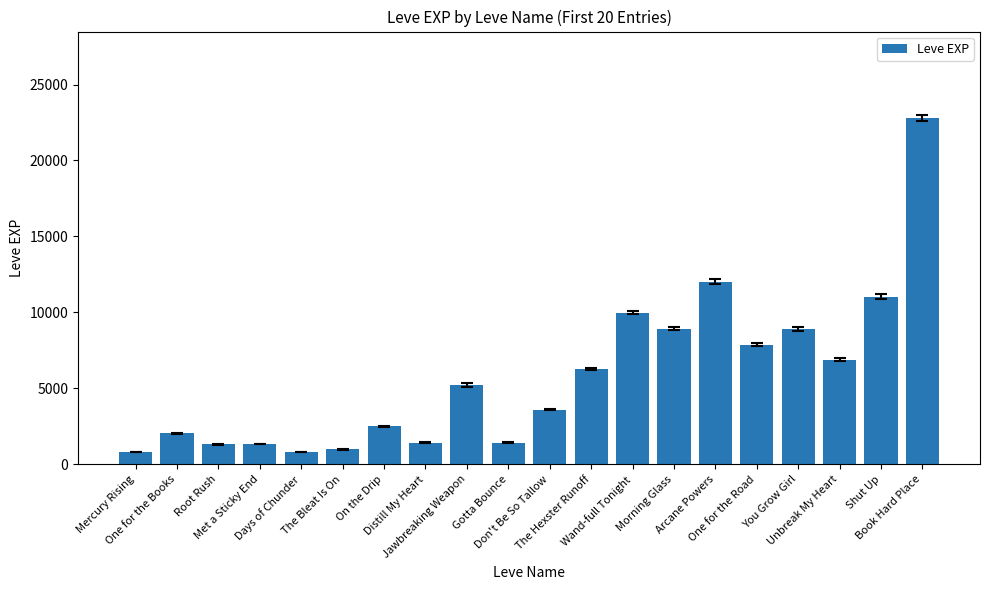

What is the difference between the second highest and second lowest values?

11230